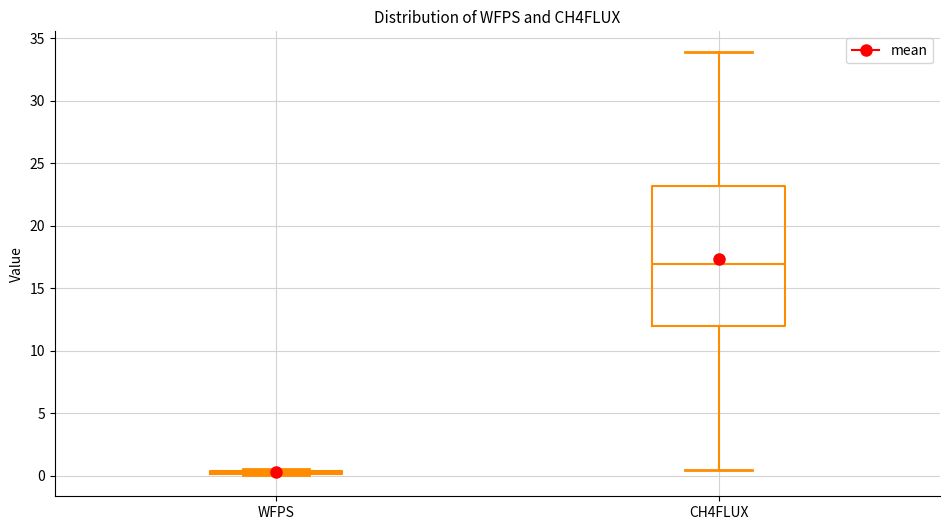

Reading left to right, transcribe this box plot: for each box, give where its median line is, the range the box spans, and where its two whiskers end, as read against the y-axis. The values are not printed on the chart, so give them approximately, as read against the axis.

WFPS: box collapsed to a line at 0.0, whiskers 0.0 to 0.5
CH4FLUX: median 17.0, box 12.0 to 23.0, whiskers 0.5 to 34.0